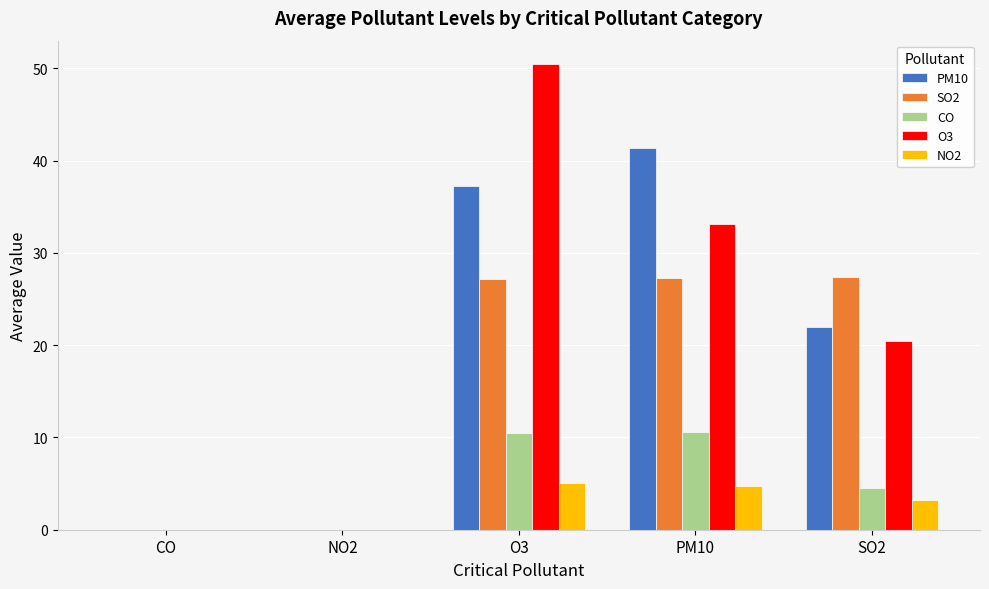

At which label does CO first exceed 4?

O3